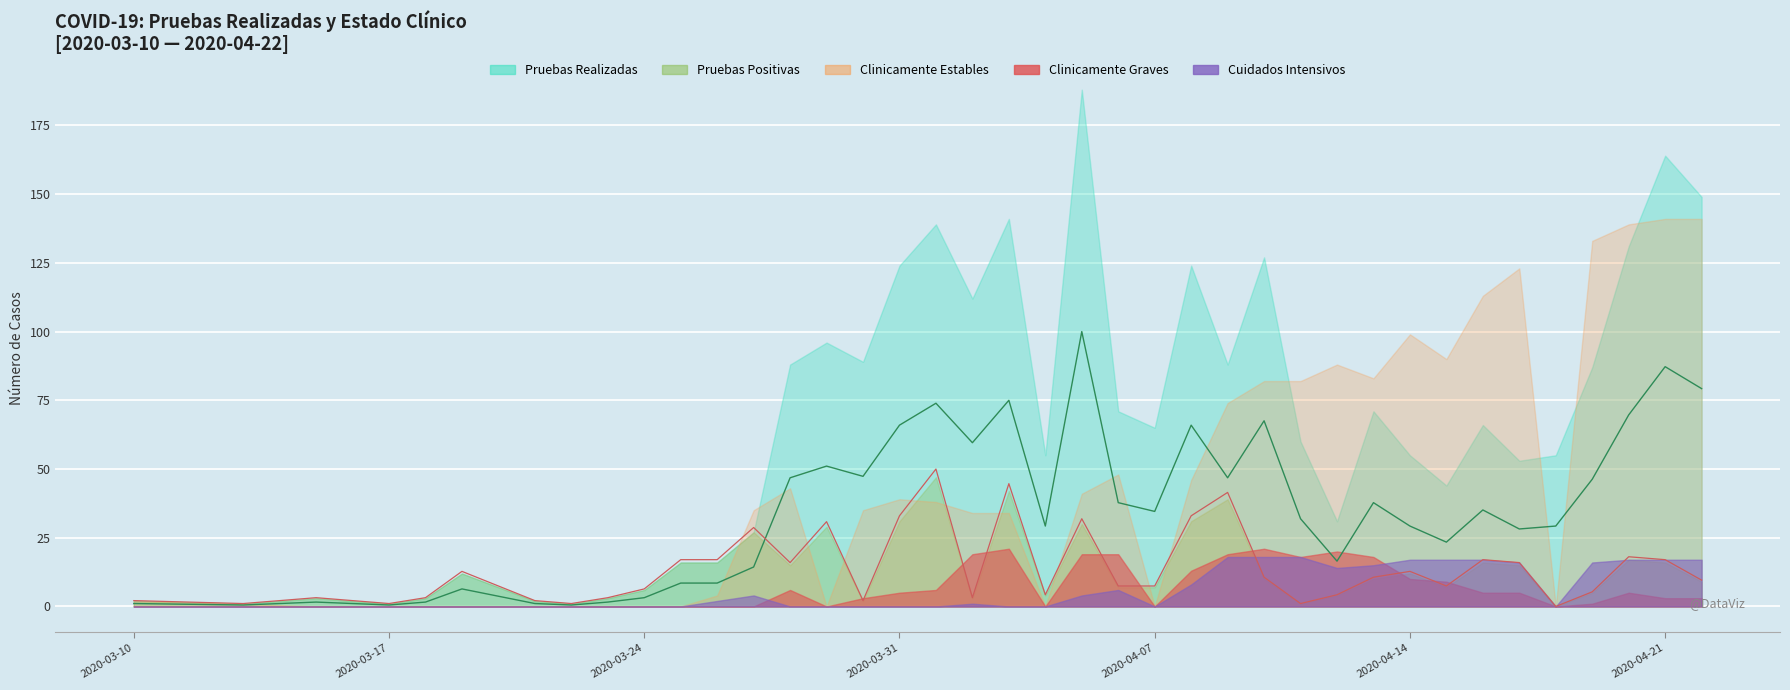

How many interior local valleys does the Pruebas Realizadas series have?

11